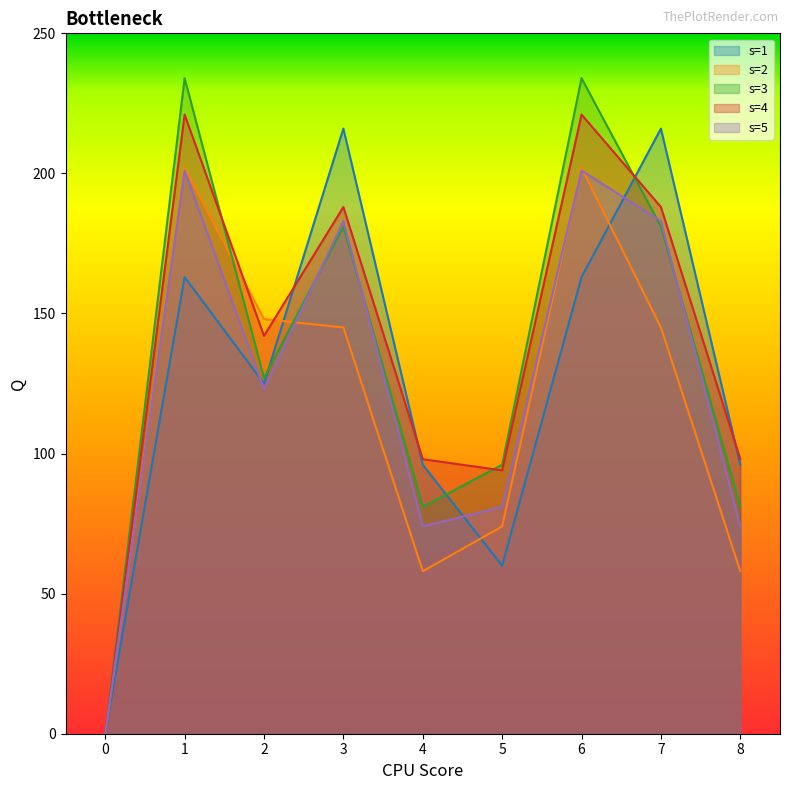

What is the value of the s=4 point at the 5th from the left?

98